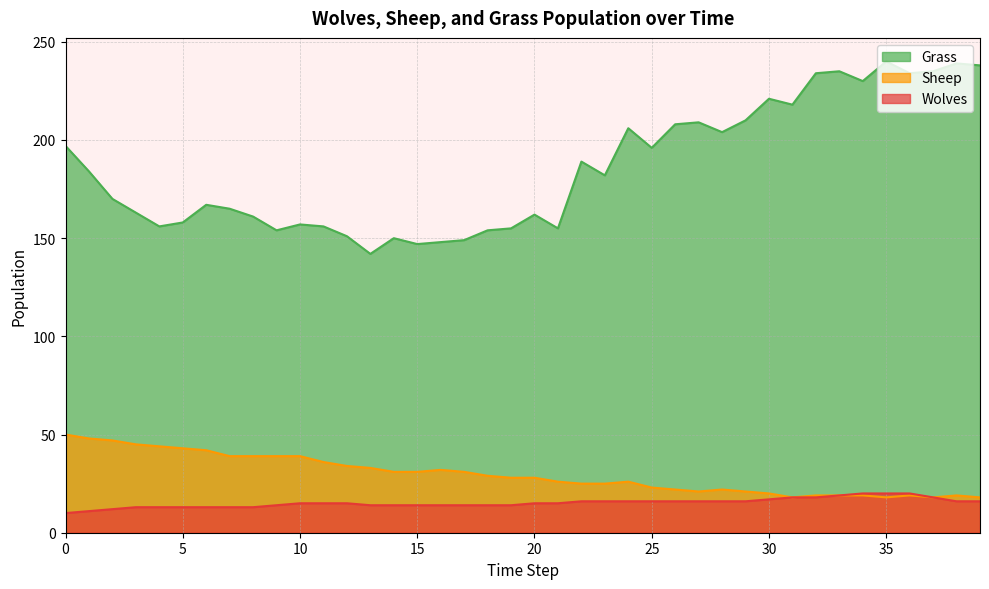

What is the sum of the Wolves values at 32 and 16?

32